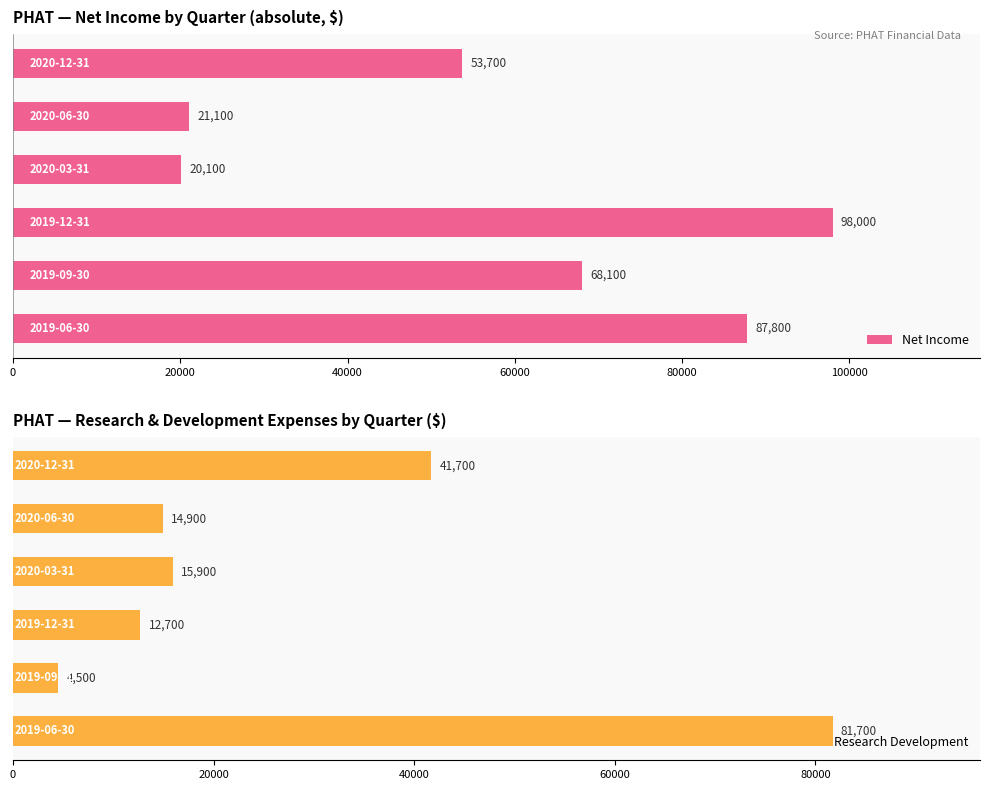

Which series has the largest total across all categories?

Net Income